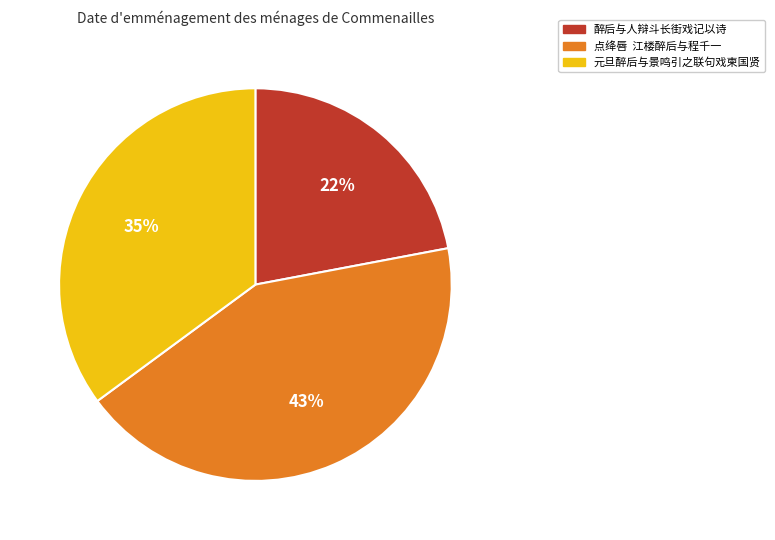

To the nearest percent, what is the average slice percentage?

33%